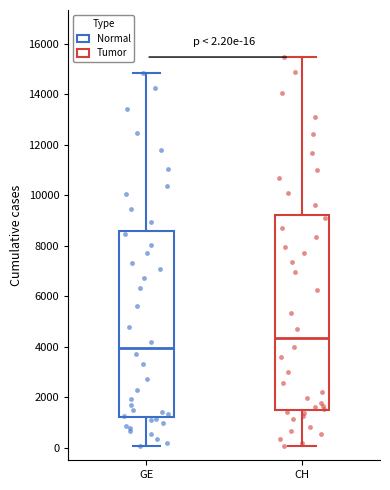

Which box's median line is the highest?

CH